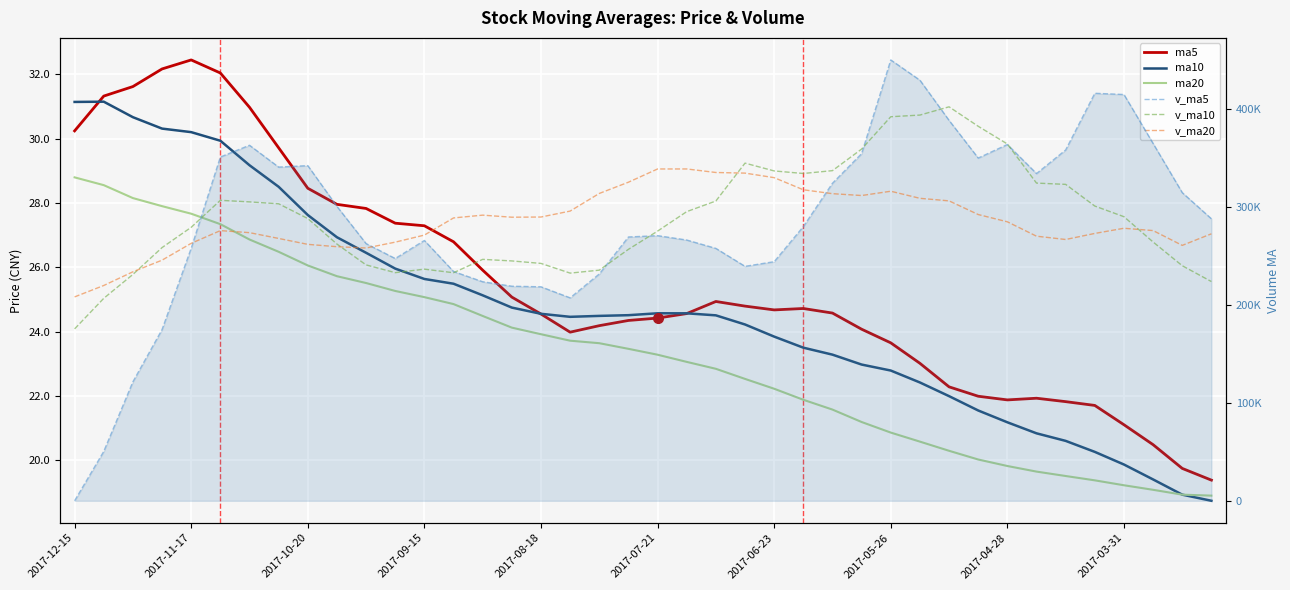

Reading left to right, extract all data points from this chart.

ma5: 30.2	31.3	31.6	32.2	32.4	32.0	31.0	29.7	28.5	28.0	27.8	27.4	27.3	26.8	25.9	25.1	24.5	24.0	24.2	24.3	24.4	24.6	24.9	24.8	24.7	24.7	24.6	24.1	23.6	23.0	22.3	22.0	21.9	21.9	21.8	21.7	21.1	20.5	19.7	19.4
ma10: 31.1	31.1	30.7	30.3	30.2	29.9	29.2	28.5	27.6	26.9	26.4	26.0	25.6	25.5	25.1	24.7	24.6	24.5	24.5	24.5	24.6	24.6	24.5	24.2	23.8	23.5	23.3	23.0	22.8	22.4	22.0	21.5	21.2	20.8	20.6	20.3	19.9	19.4	18.9	18.7
ma20: 28.8	28.6	28.2	27.9	27.7	27.3	26.9	26.5	26.1	25.7	25.5	25.3	25.1	24.9	24.5	24.1	23.9	23.7	23.6	23.5	23.3	23.1	22.8	22.5	22.2	21.9	21.6	21.2	20.9	20.6	20.3	20.0	19.8	19.6	19.5	19.4	19.2	19.1	18.9	18.9
v_ma5: 0.0	50342.1	121324.4	174601.6	257524.9	350546.4	362533.4	340258.9	341763.7	300202.2	262247.5	247034.9	265443.5	233801.2	223349.1	218787.9	218199.1	206929.8	231262.3	268995.4	270356.5	265896.1	257366.8	239060.0	243804.0	279583.4	323799.9	353990.5	449540.7	428881.9	387905.3	349476.9	363314.0	333677.7	357740.9	415538.7	414281.0	364344.5	314215.2	287558.5
v_ma10: 175273.2	206437.8	230791.6	258182.6	278863.5	306396.9	304784.2	302851.2	287782.5	261775.6	240517.7	232617.0	236186.6	232531.8	246172.2	244572.2	242047.6	232148.3	235161.2	256399.7	274970.0	294848.0	305678.6	344300.4	336343.0	333744.4	336638.4	358652.3	391609.2	393311.4	401722.0	381878.9	363829.3	323946.5	322649.7	300528.2	289672.9	263884.3	239684.4	223540.6
v_ma20: 207895.4	219527.4	233489.1	245357.2	262517.9	275484.6	273415.9	267499.7	261471.8	259087.7	257743.8	263732.5	270932.6	288416.1	291257.6	289158.3	289343.0	295400.3	313385.2	324855.6	338346.0	338363.5	334754.0	334123.4	329496.3	317136.3	313155.6	311268.3	315646.8	308426.0	305822.0	291888.6	284473.9	269806.5	266434.3	272616.2	277888.2	275521.5	260426.2	272232.7